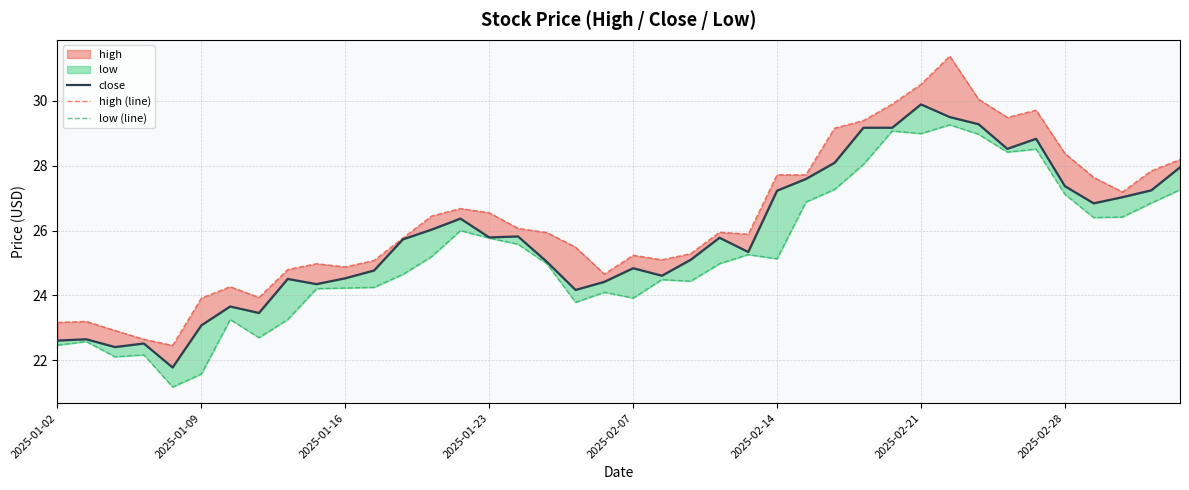

Which series has the widest spread of values?

high (line)